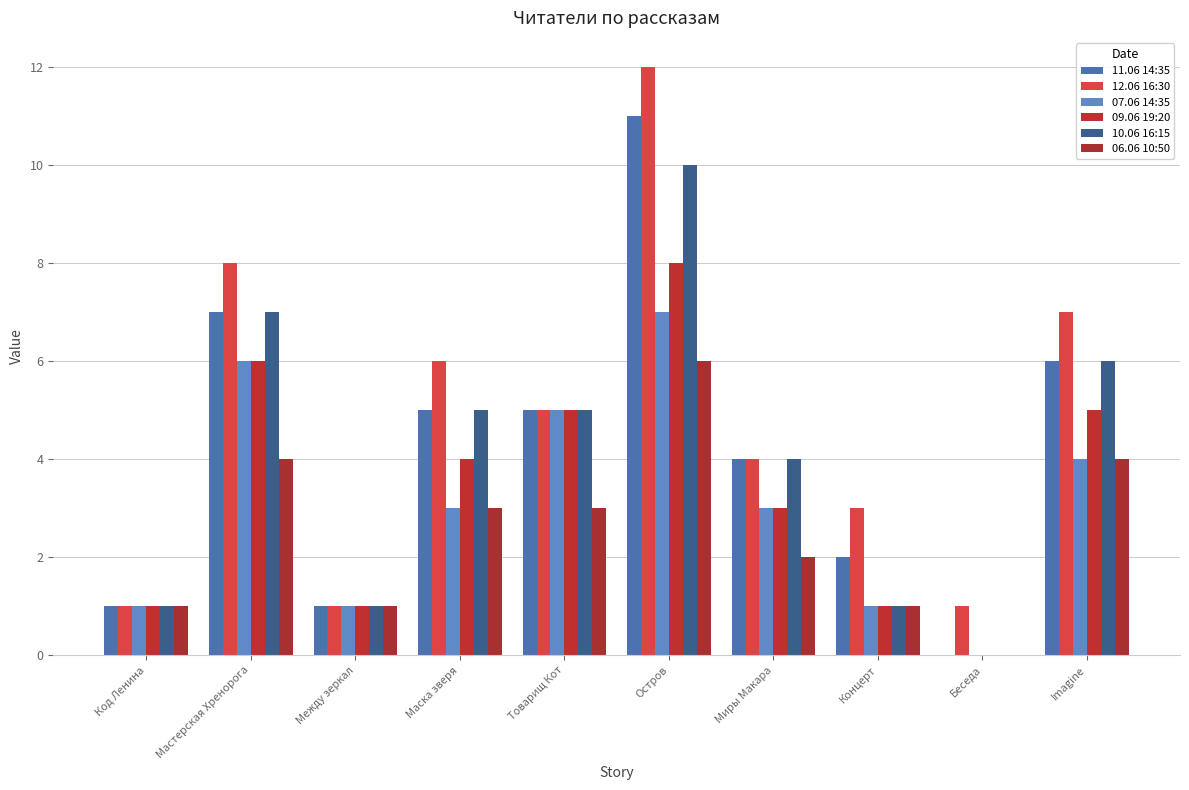

What is the label of the 1st bar from the right?

Imagine